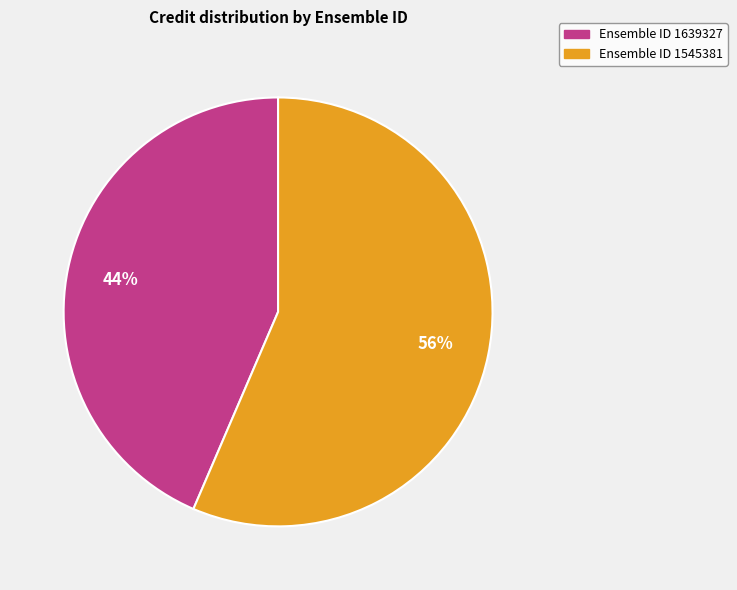

Is there any slice that represents more than half of the pie?

Yes